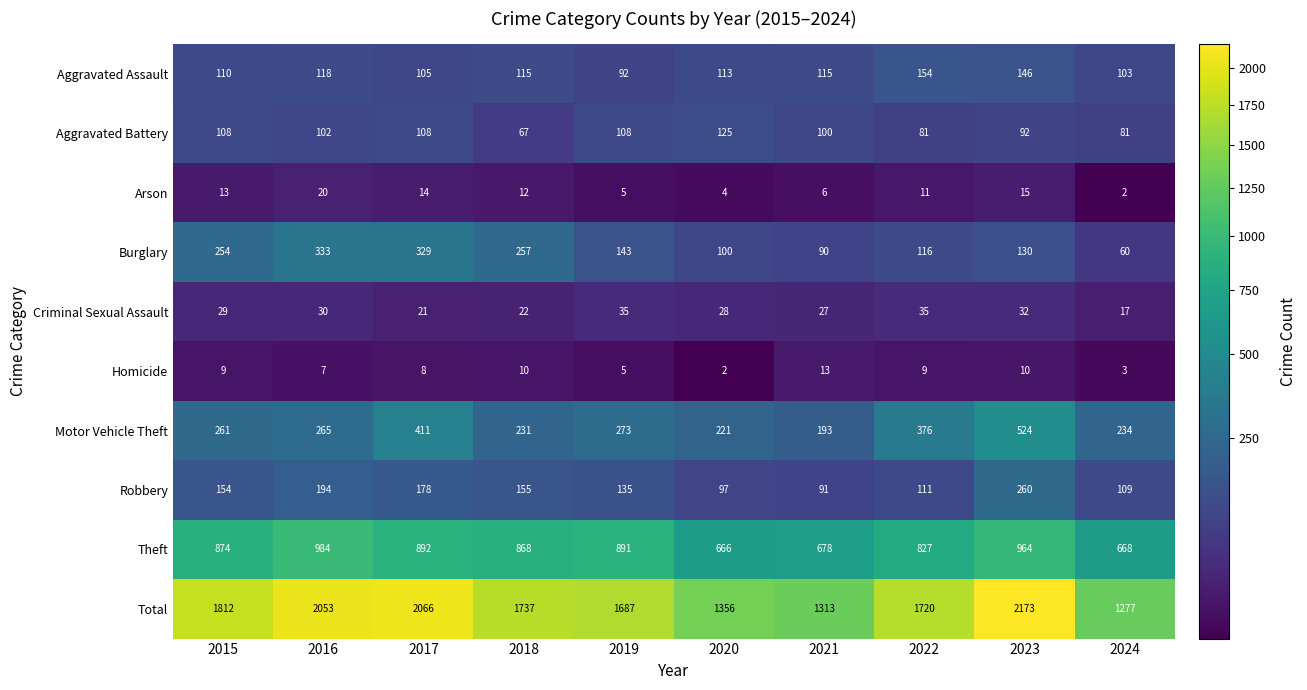

The Homicide series shows 9 at 2022. True or false?

True